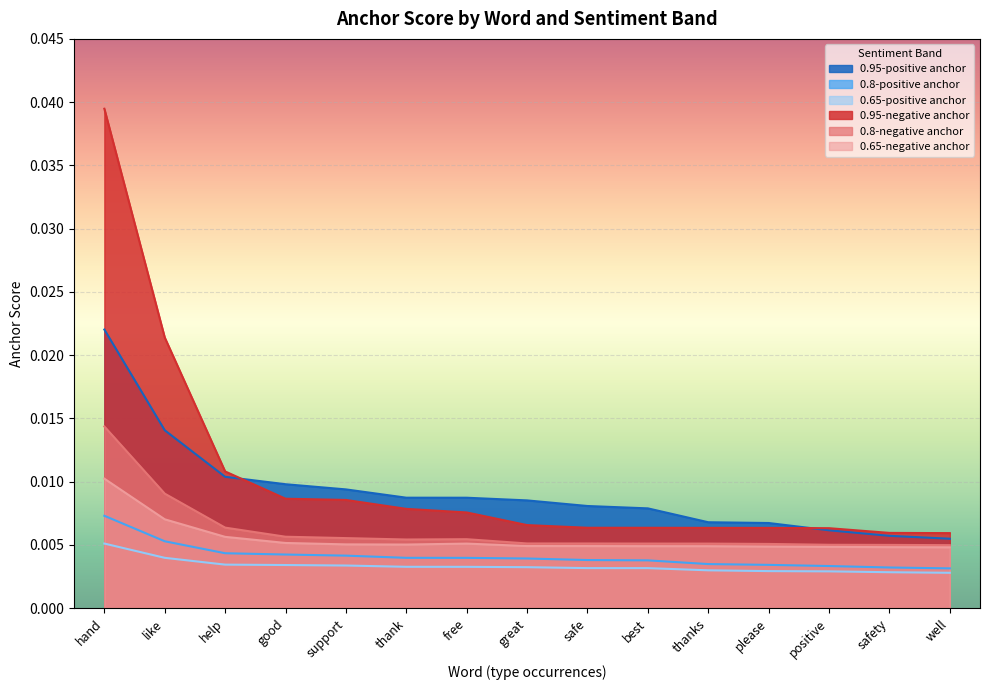

Is the value of 0.95-negative anchor at good greater than the value of 0.95-positive anchor at positive?

Yes